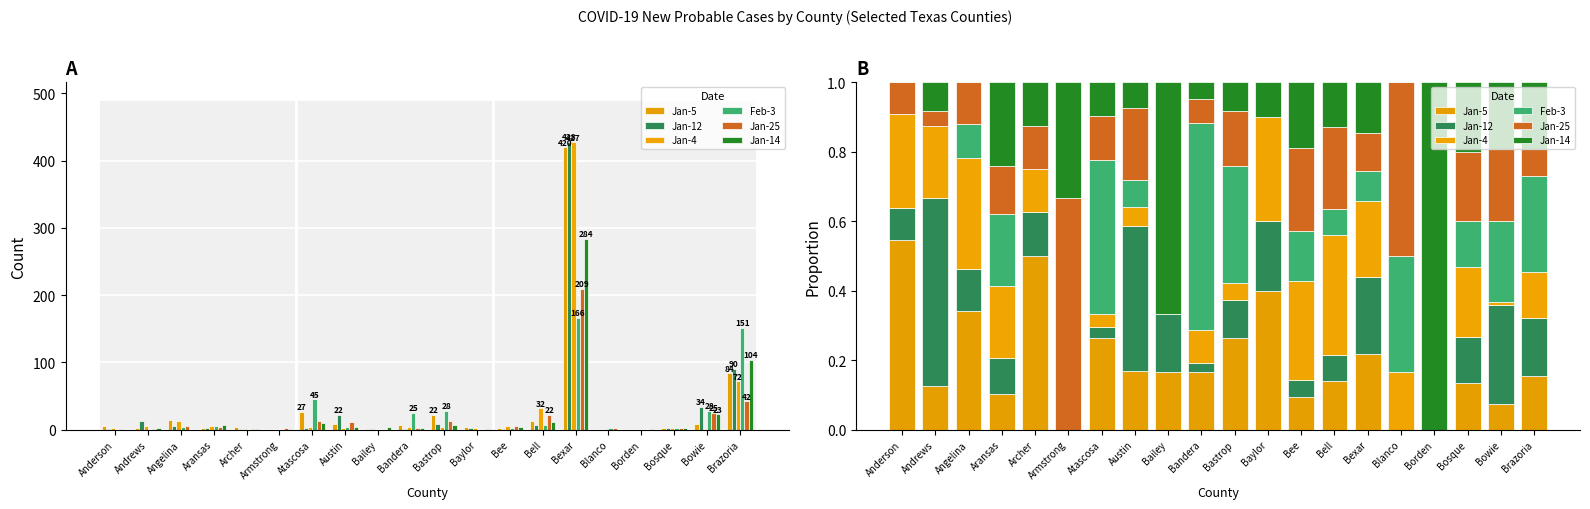

Count the number of categories in the chart.

20